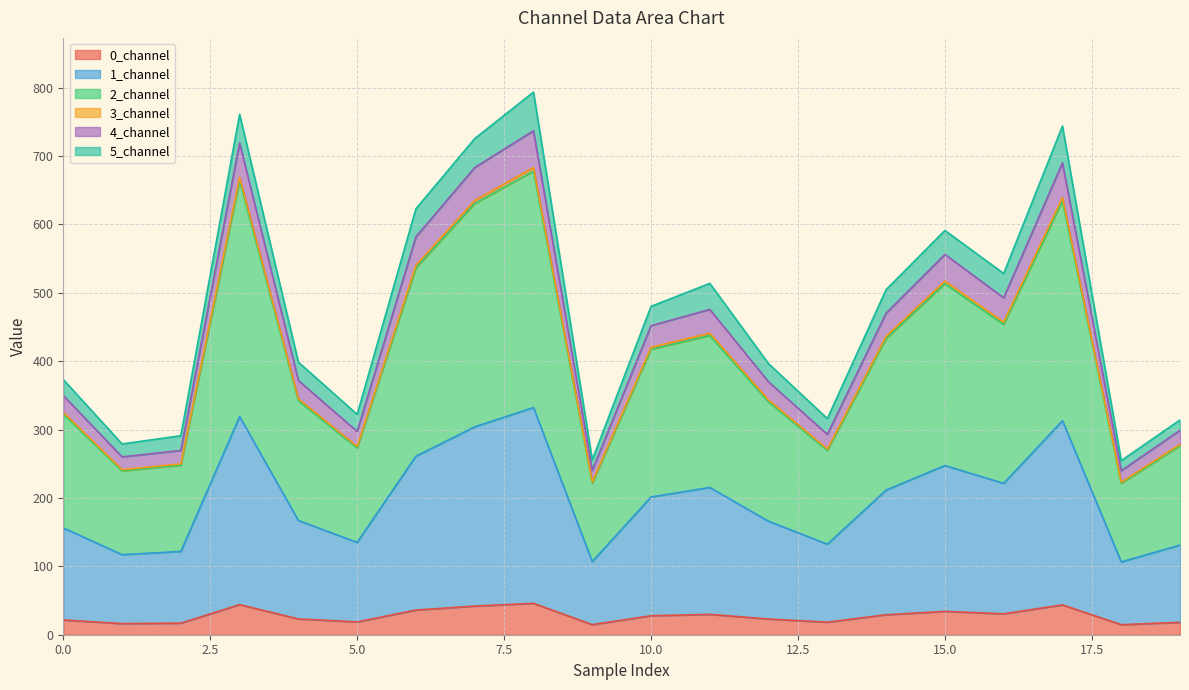

Does the chart display data point markers on the line(s)?

No